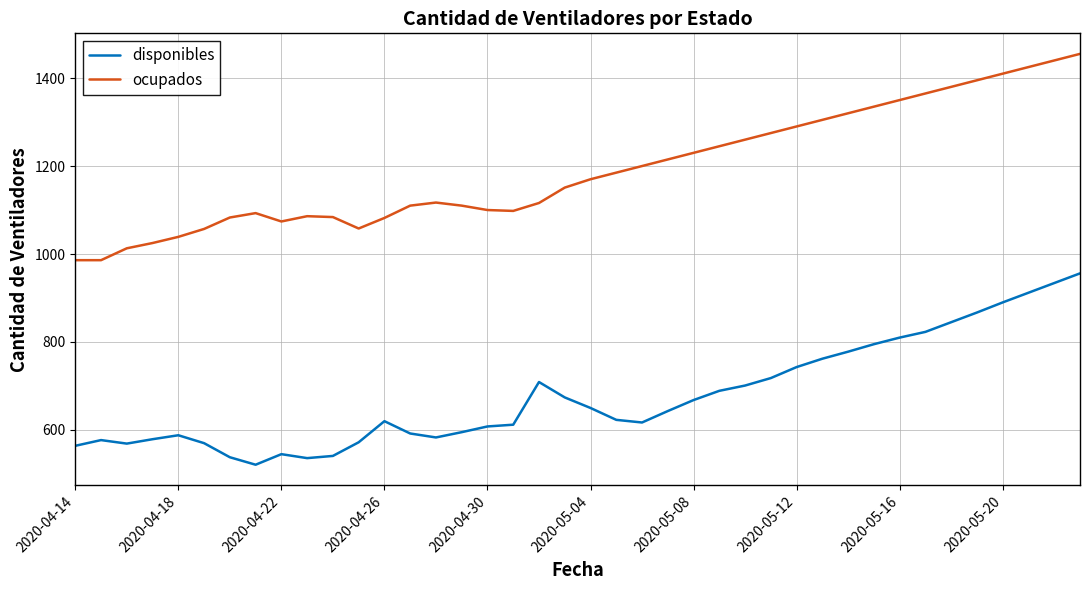

Rank the series by their average value, from lowest to highest.

disponibles, ocupados